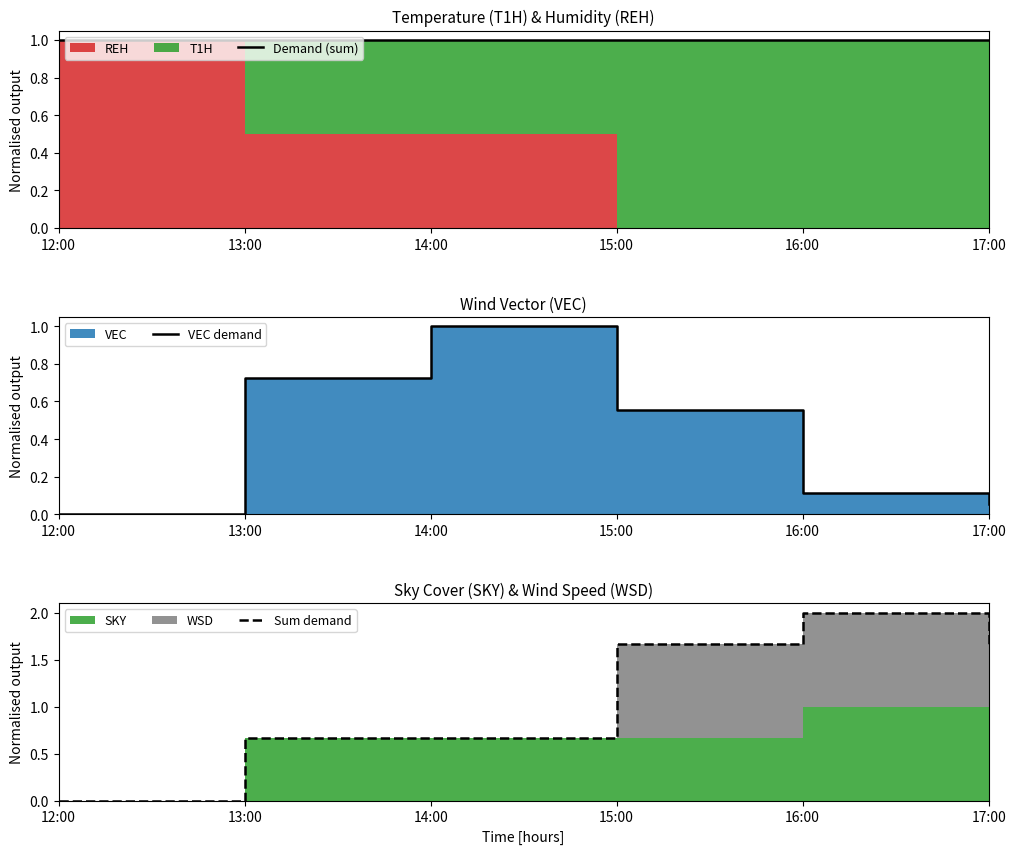

List the series in order of their overall mean, lowest first.

VEC demand, Demand (sum), Sum demand